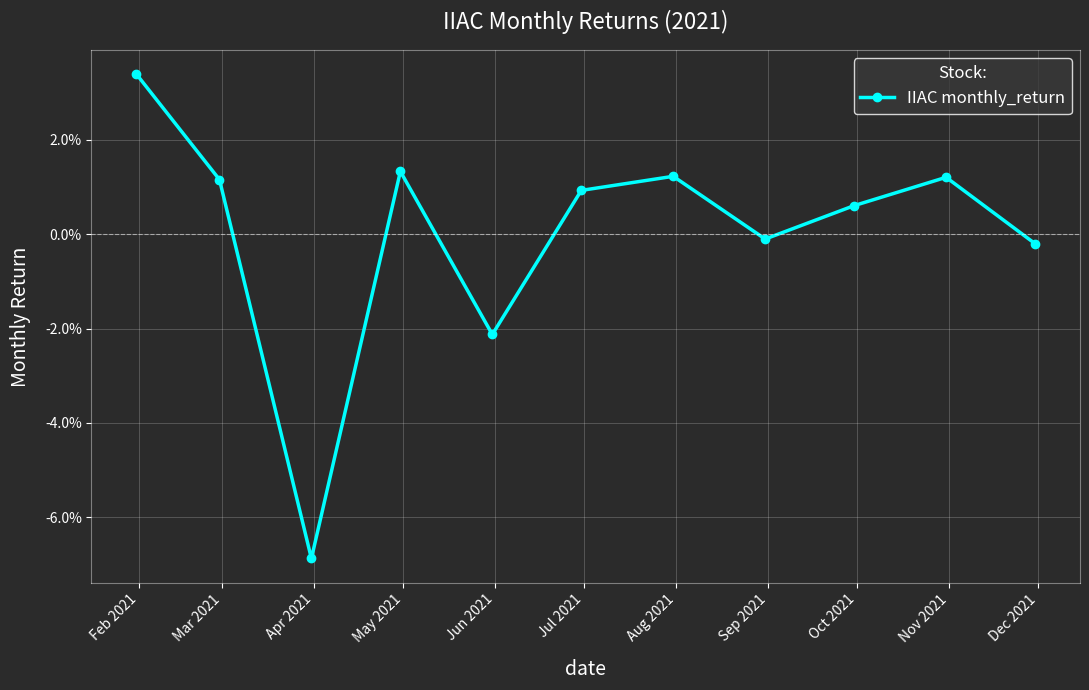

Is this an area chart (filled region under the line)?

No